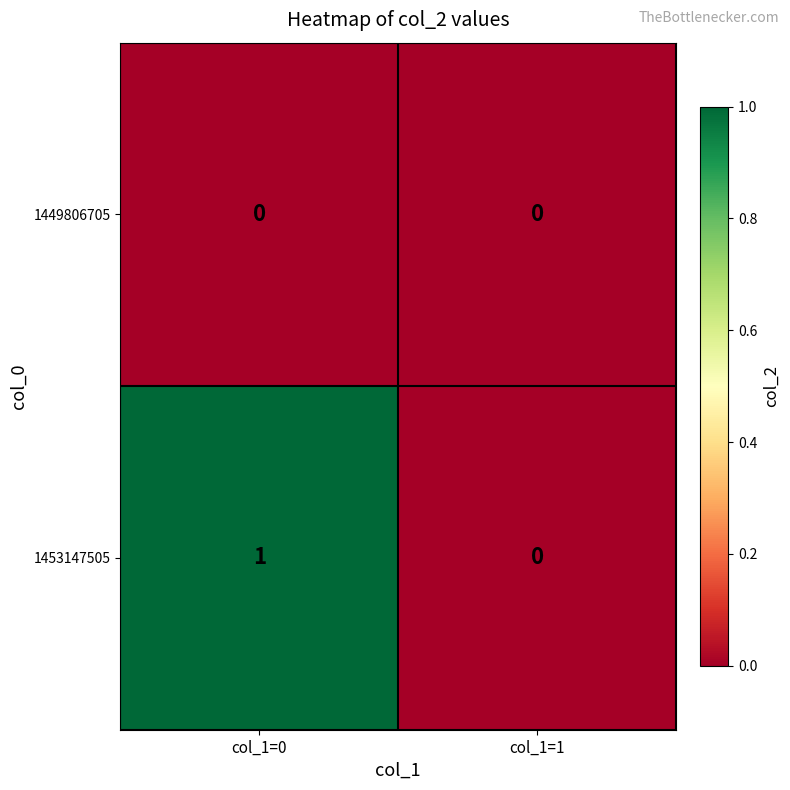

At which label does 1453147505 reach its minimum?

col_1=1